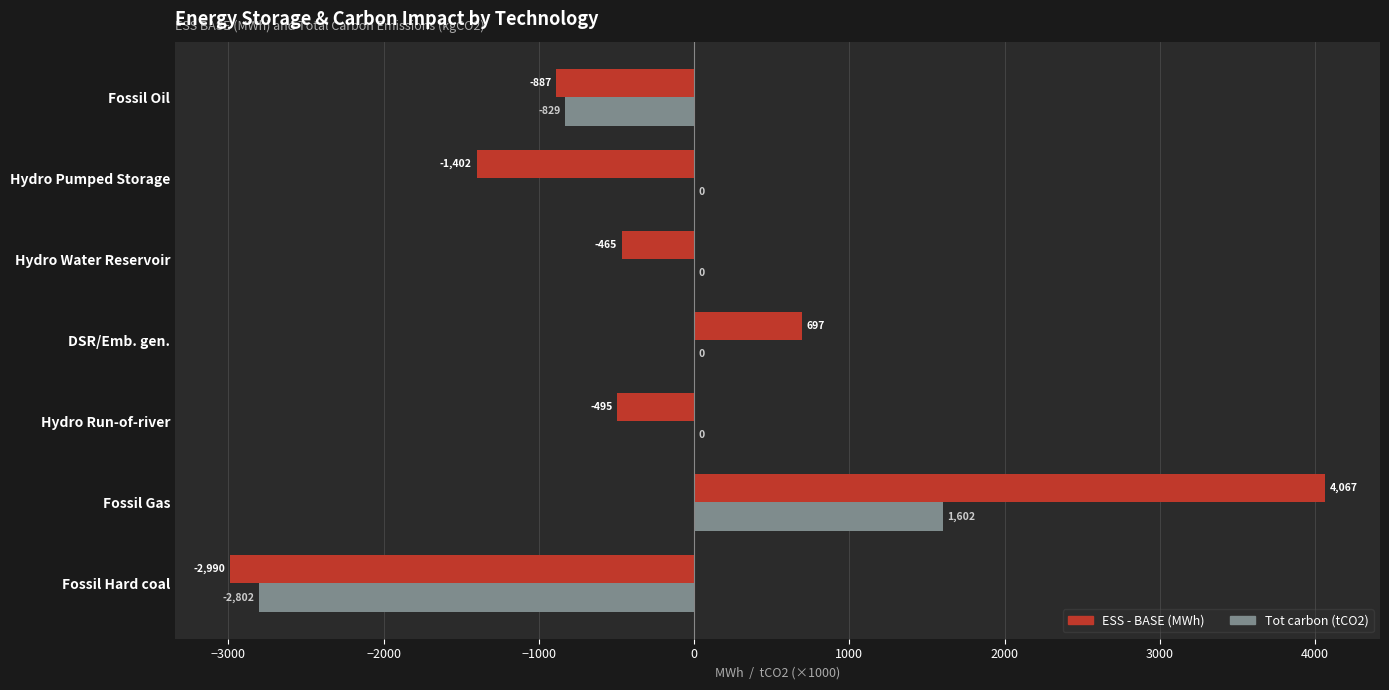

Which series has the largest total across all categories?

ESS - BASE (MWh)